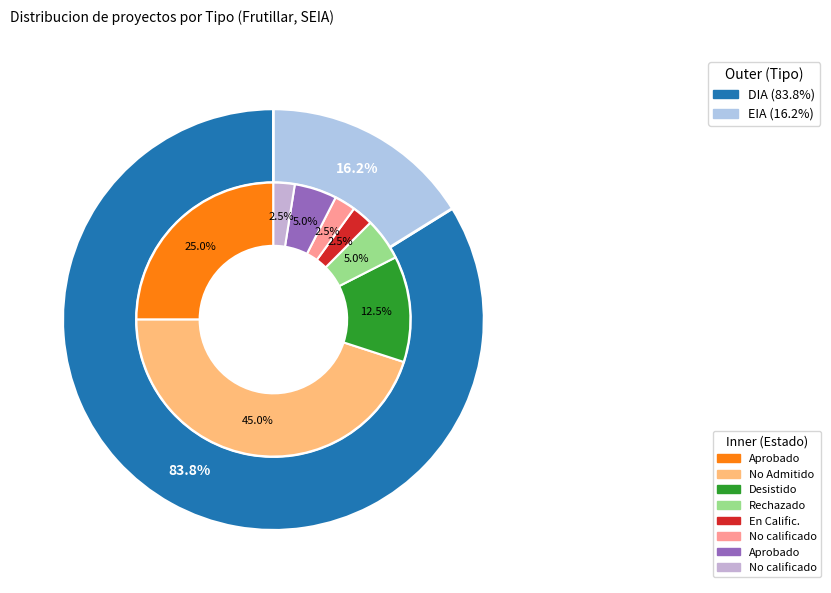

Which slice represents more than half of the pie?

DIA